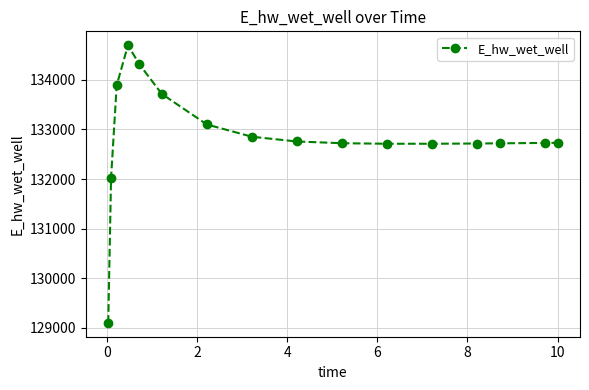

How many lines are shown in the chart?

1